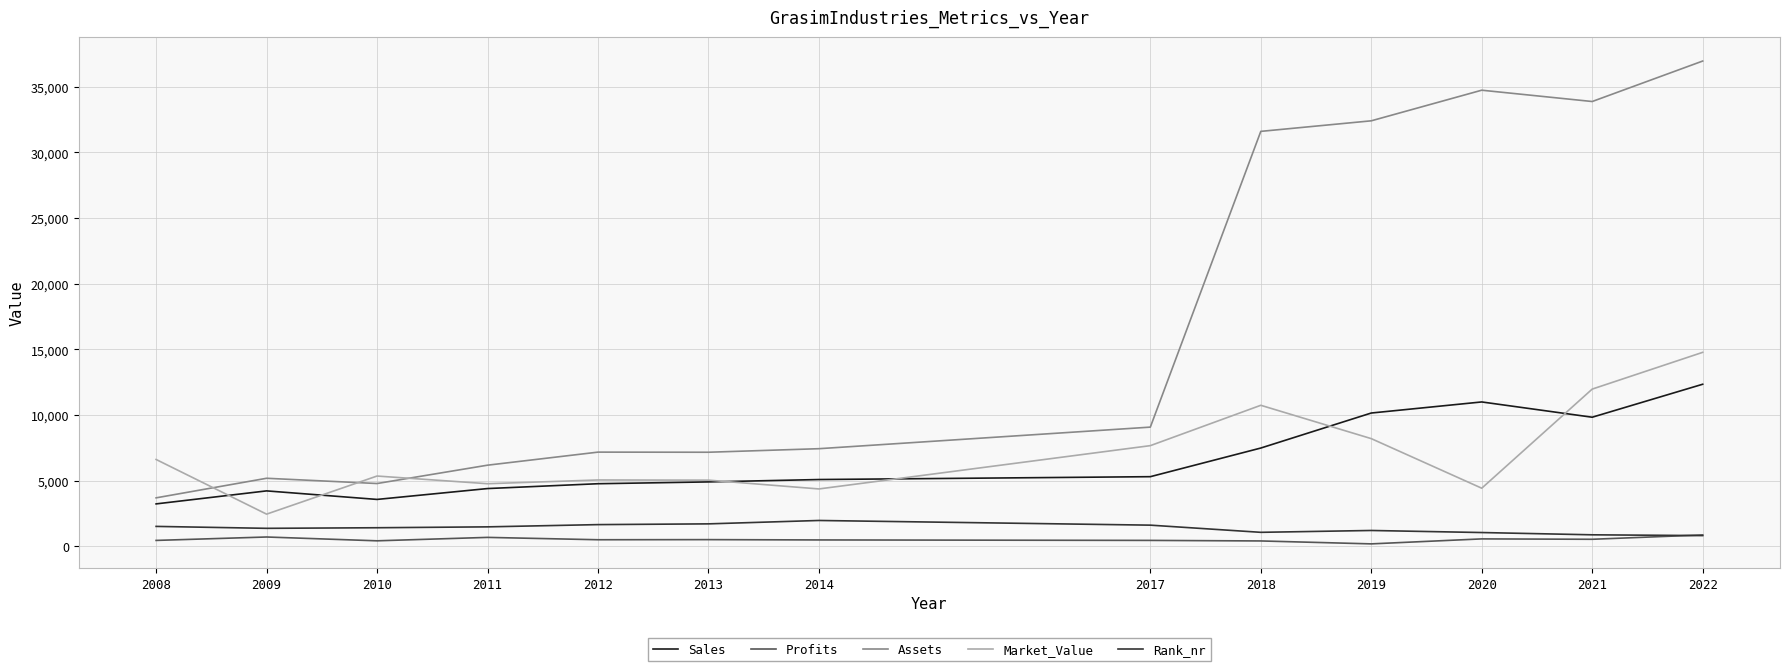

True or false: Rank_nr and Sales intersect in this chart.

False